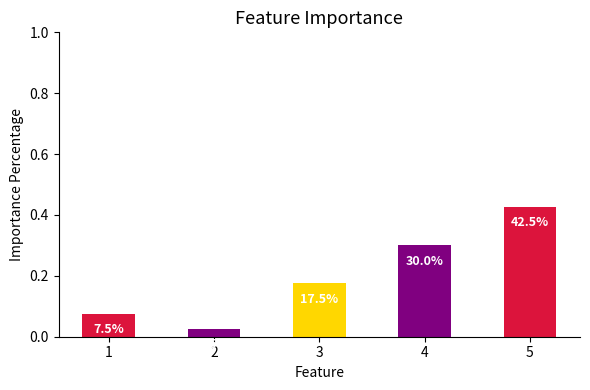

Reading right to left, transcribe all the data shown in this chart.

5=42.5	4=30.0	3=17.5	2=2.5	1=7.5